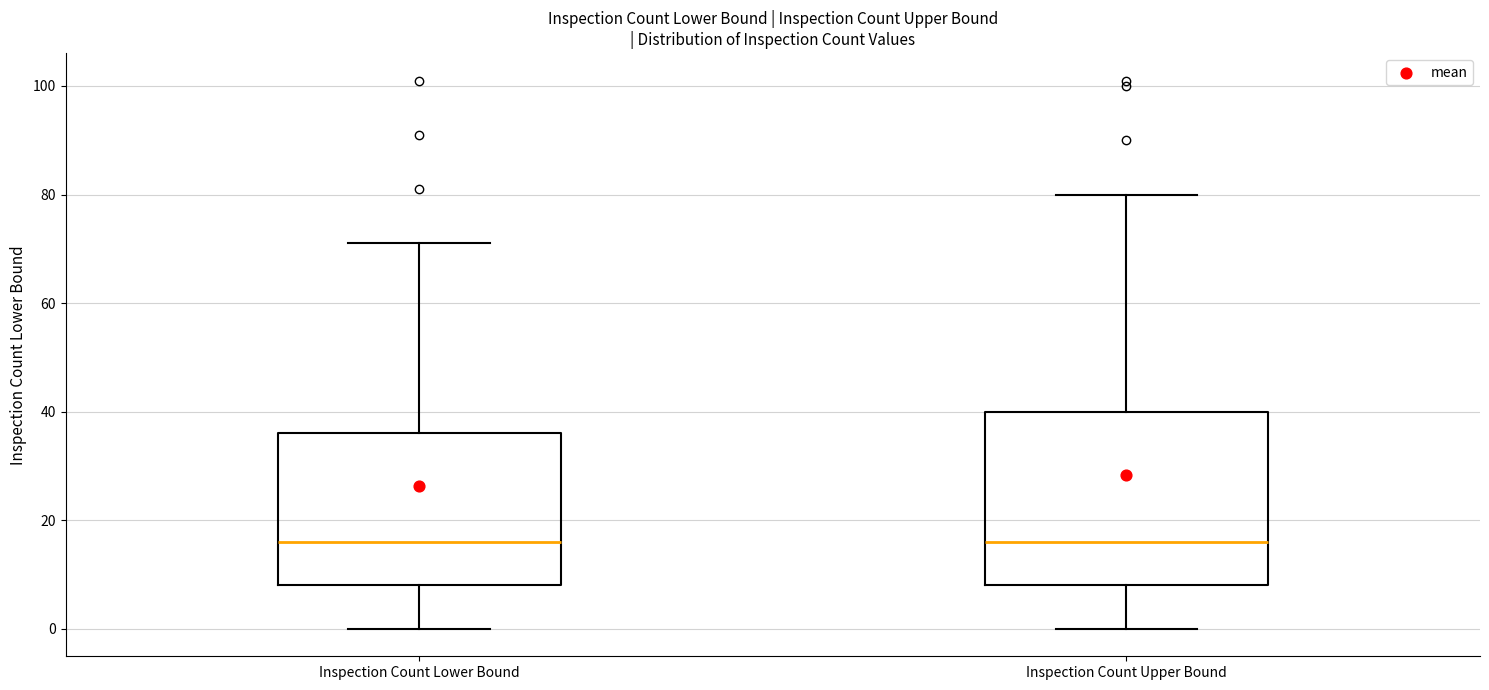

Reading left to right, transcribe this box plot: for each box, give where its median line is, the range the box spans, and where its two whiskers end, as read against the y-axis. The values are not printed on the chart, so give them approximately, as read against the axis.

Inspection Count Lower Bound: median 16, box 8 to 36, whiskers 0 to 72
Inspection Count Upper Bound: median 16, box 8 to 40, whiskers 0 to 80